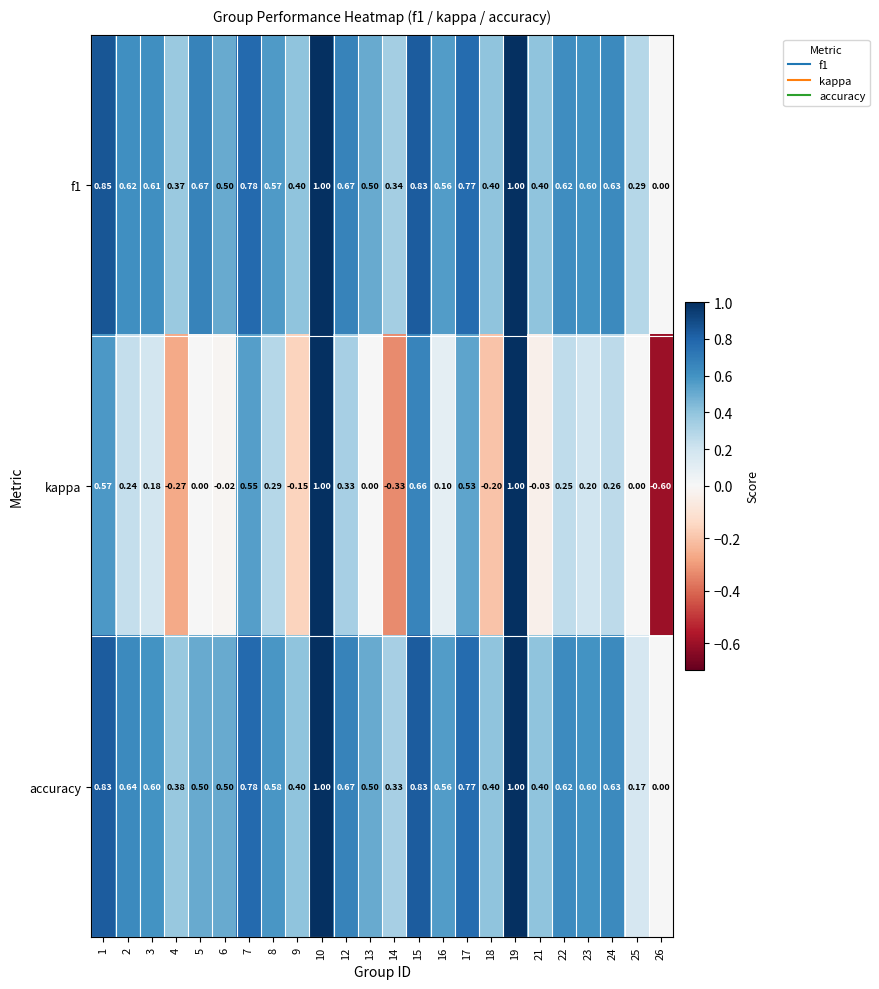

Is the value of accuracy at 18 greater than the value of f1 at 14?

Yes